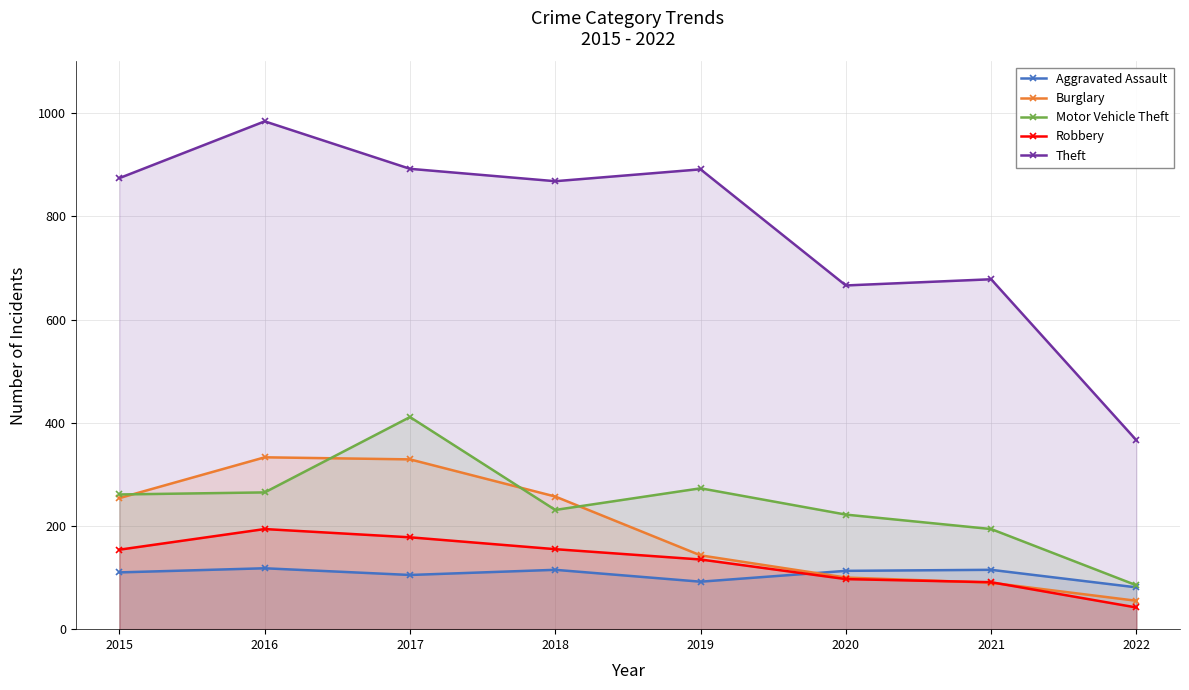

How many data points in Burglary are above 254?

3